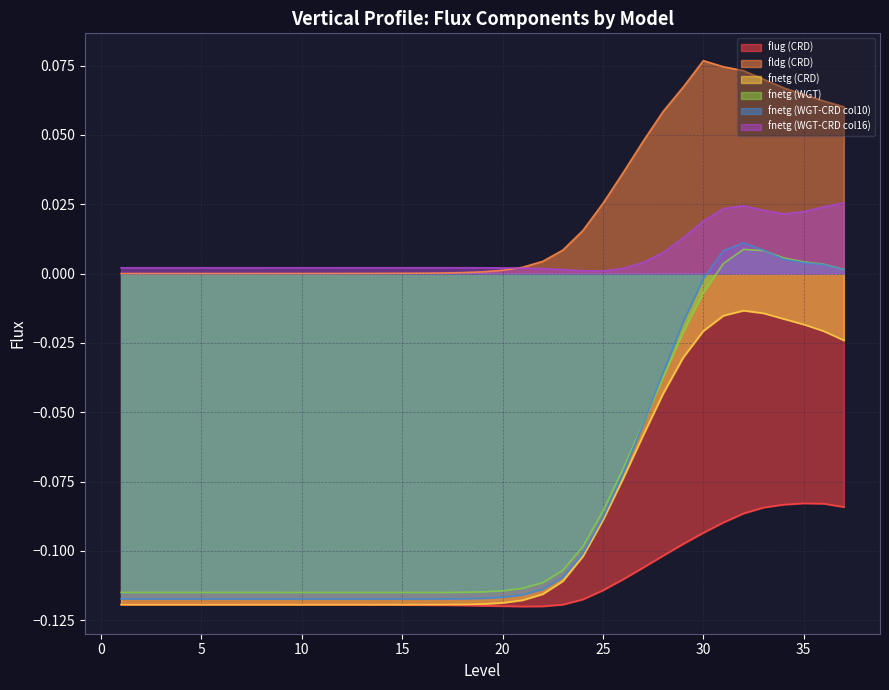

True or false: fnetg (WGT-CRD col10) has a value of -0.1 at 4.

False